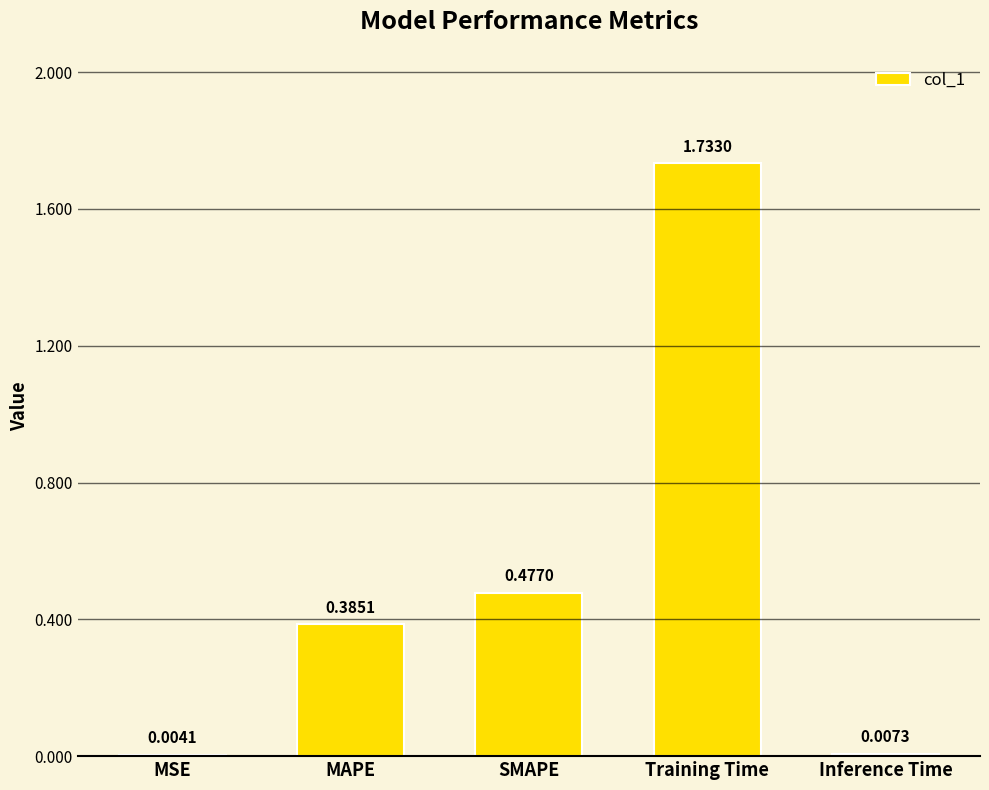

What is the sum of all values?

2.6